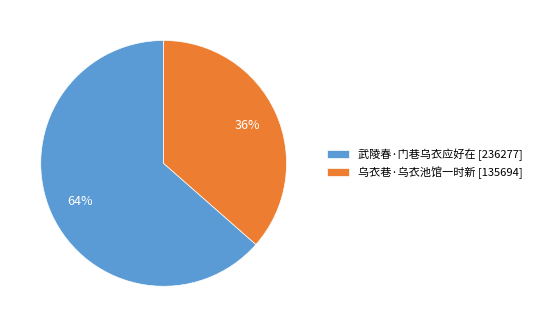

Rank the categories by value from highest to lowest.

武陵春·门巷乌衣应好在, 乌衣巷·乌衣池馆一时新